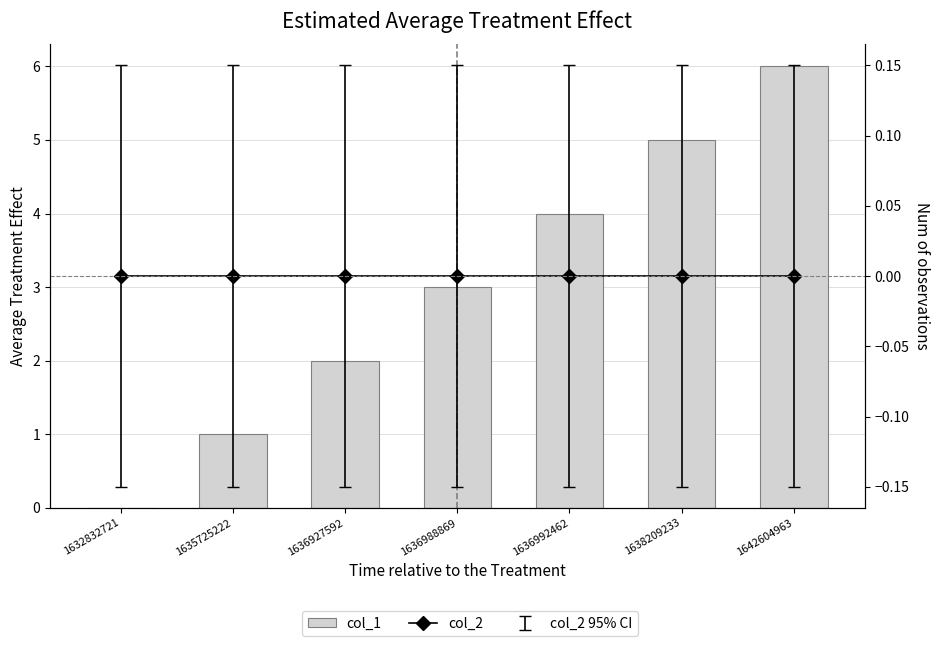

At which label does col_2 reach its minimum?

1632832721